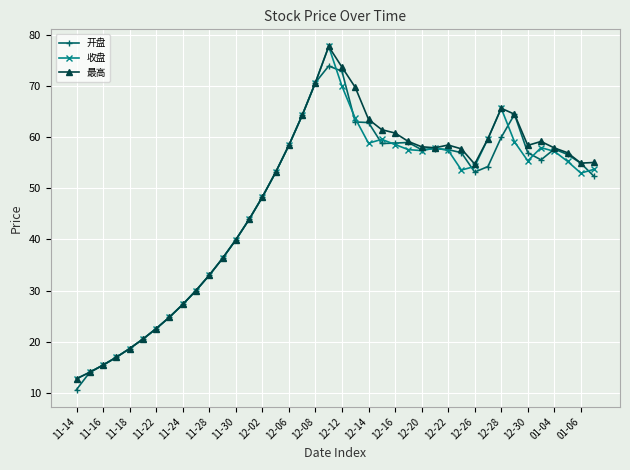

At how many categories does at least one series exceed 51?

25